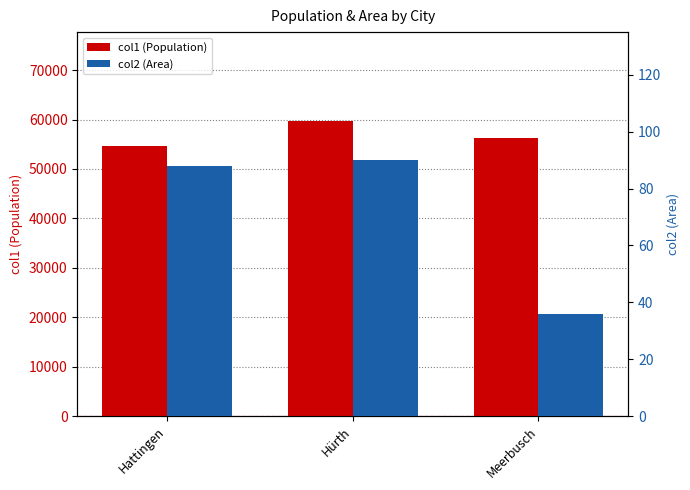

How many categories are shown in the chart?

3